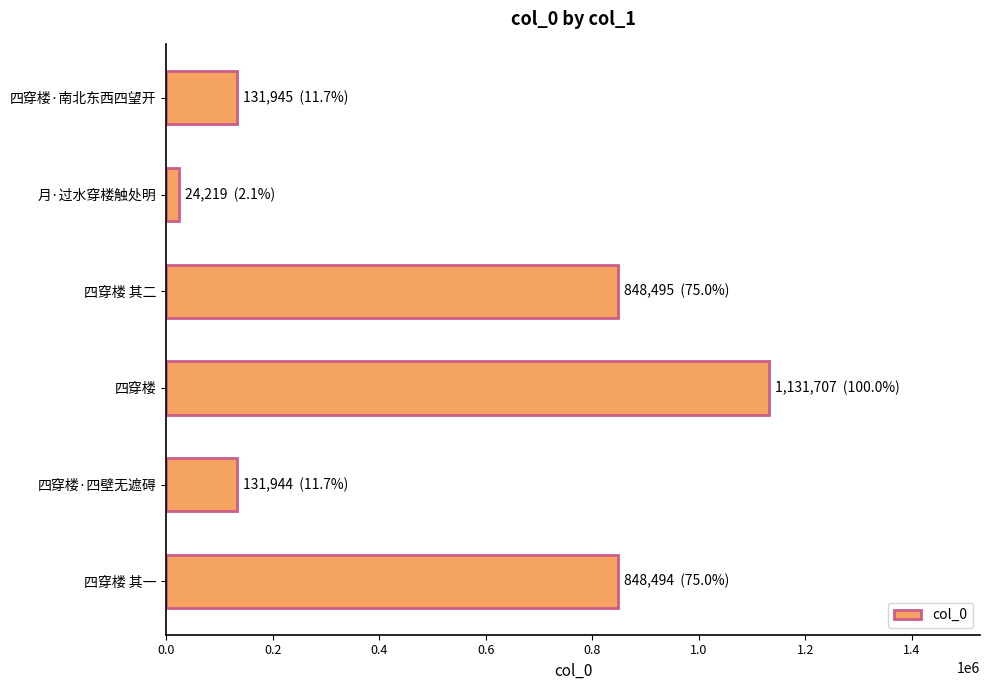

What is the smallest value displayed?

24219